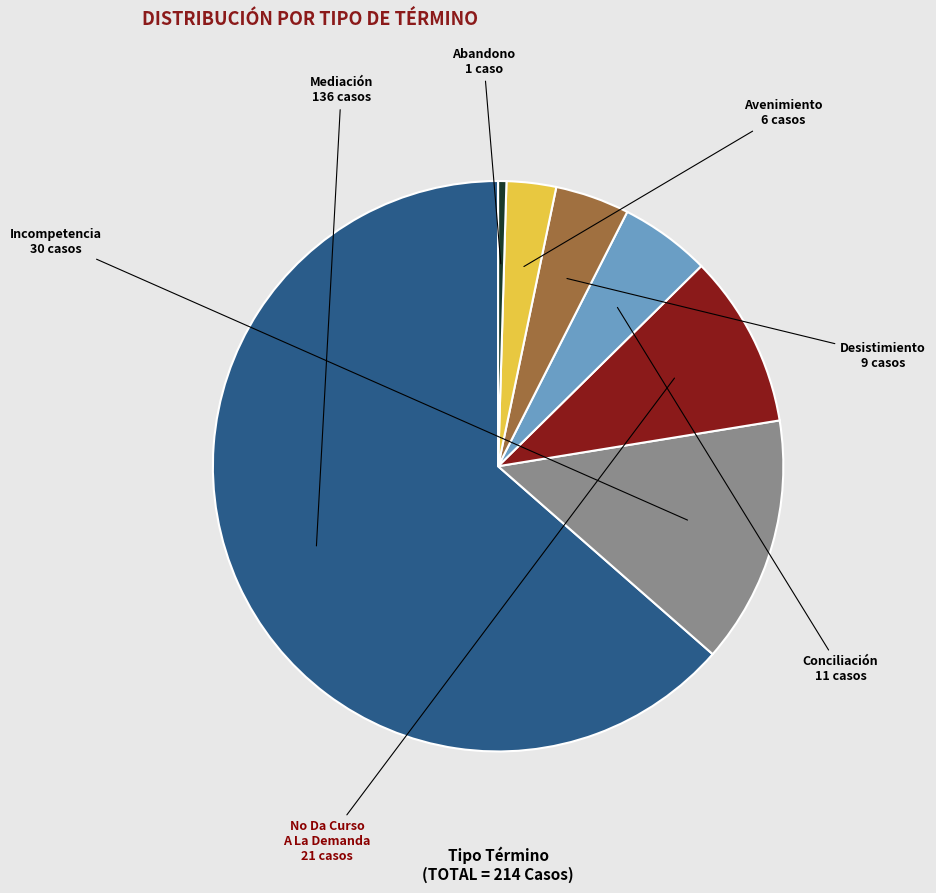

Count the number of slices in the pie.

7